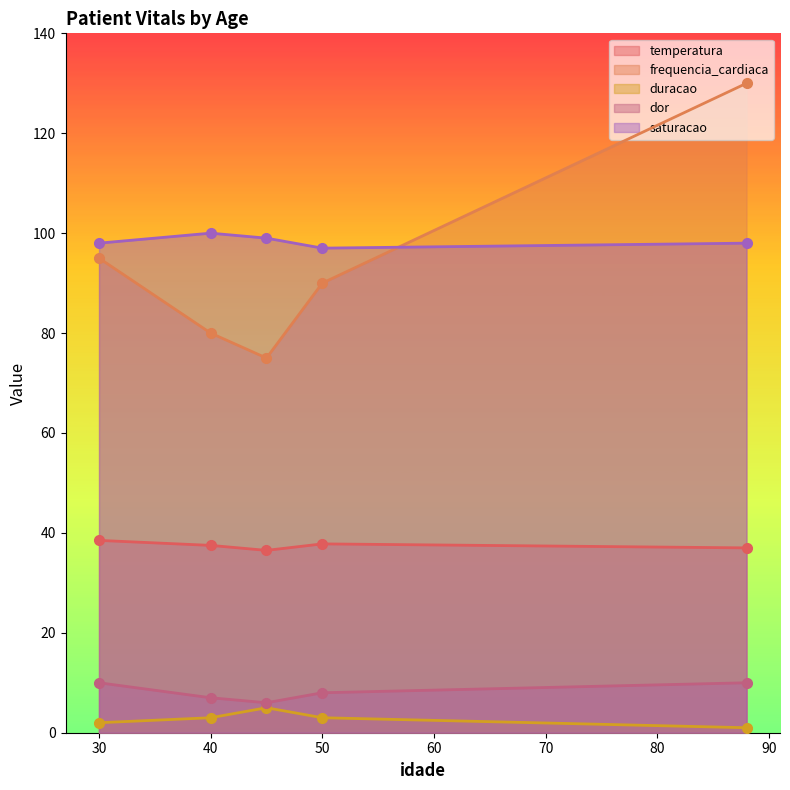

List the labels in order of temperatura value, smallest first.

45, 88, 40, 50, 30